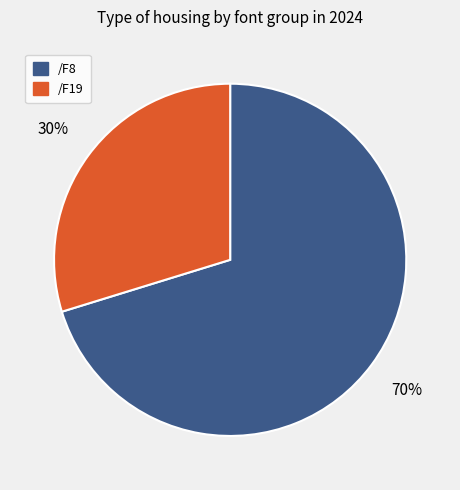

How many slices are in this pie chart?

2